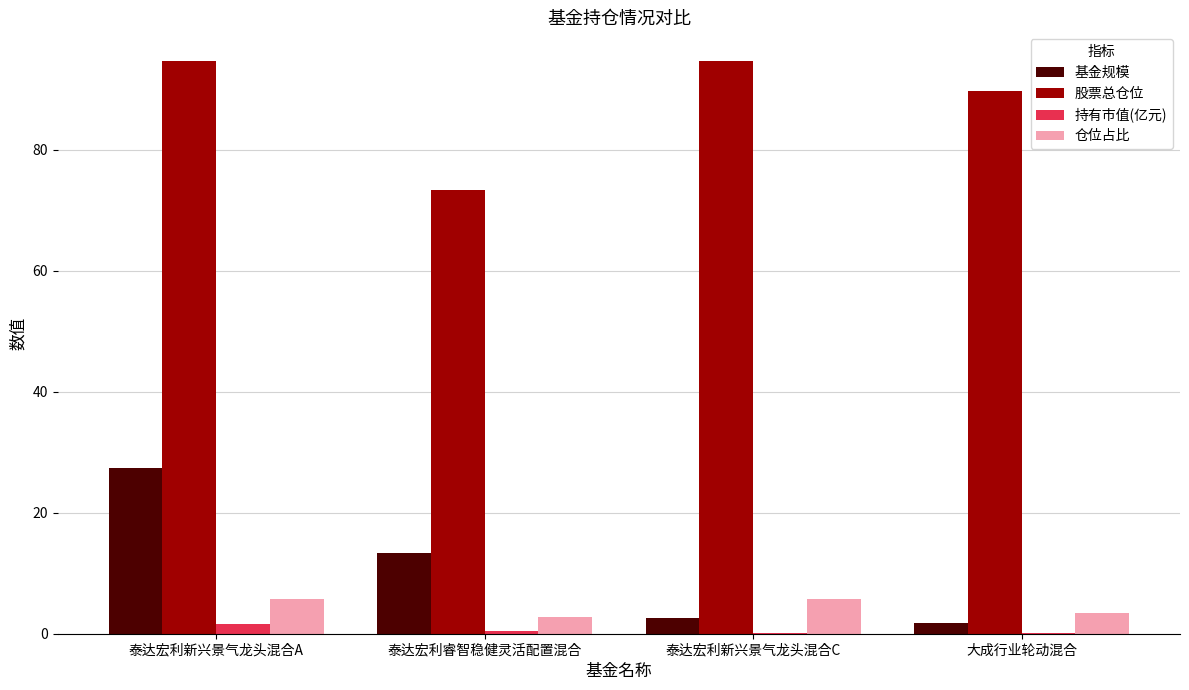

How many groups of bars are there?

4